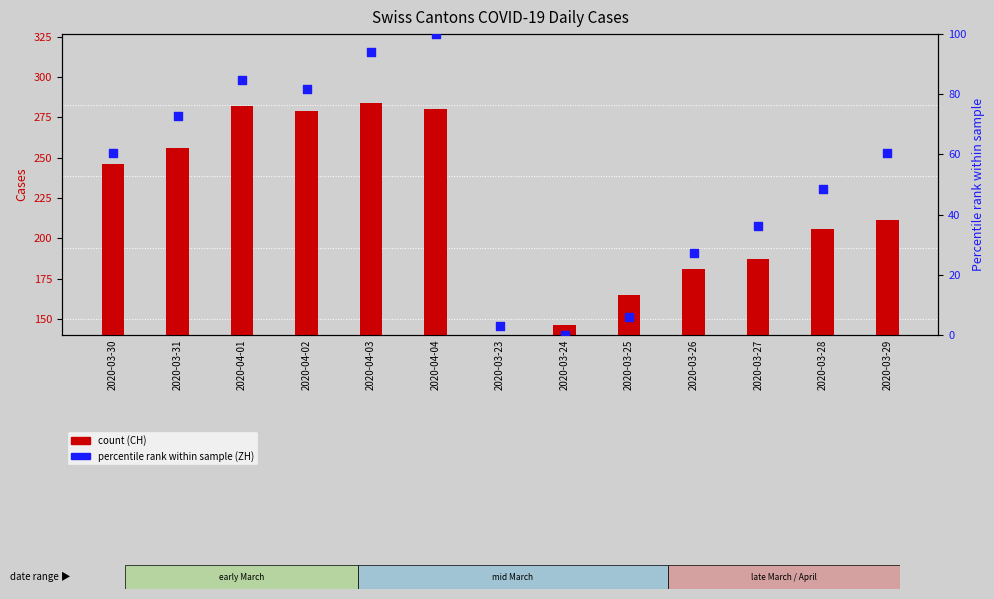

Which series has the largest Y range (max minus min)?

CH (count)